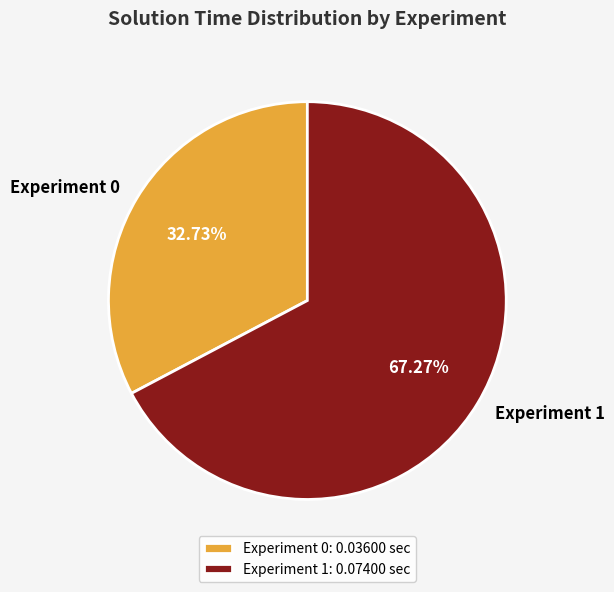

Do Experiment 0 and Experiment 1 together represent more than half of the pie?

Yes